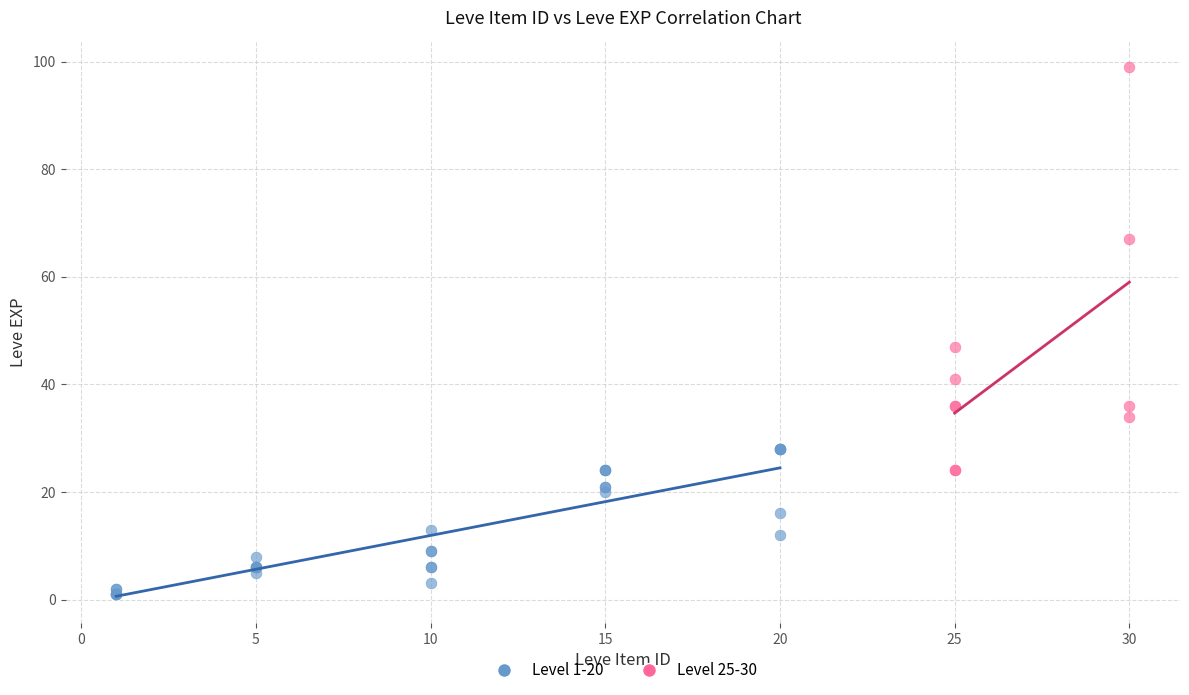

Which series contains the lowest Y value?

Level 1-20